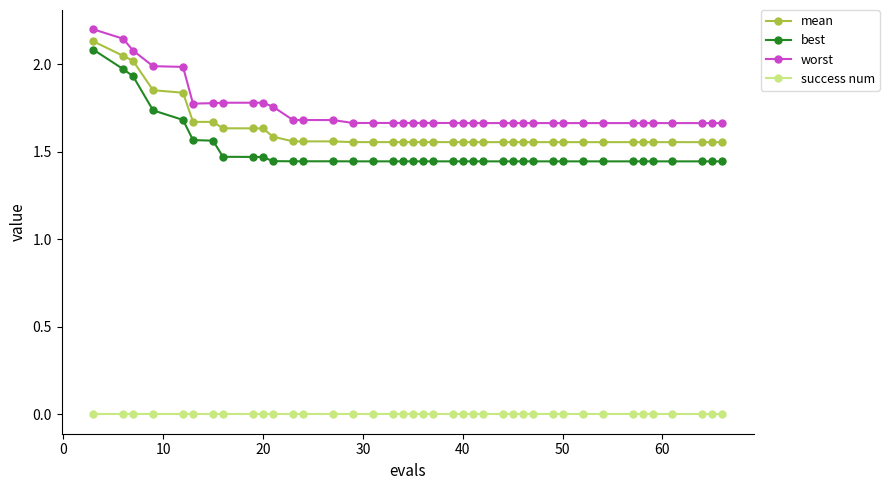

Which series has the largest range (max minus min)?

best